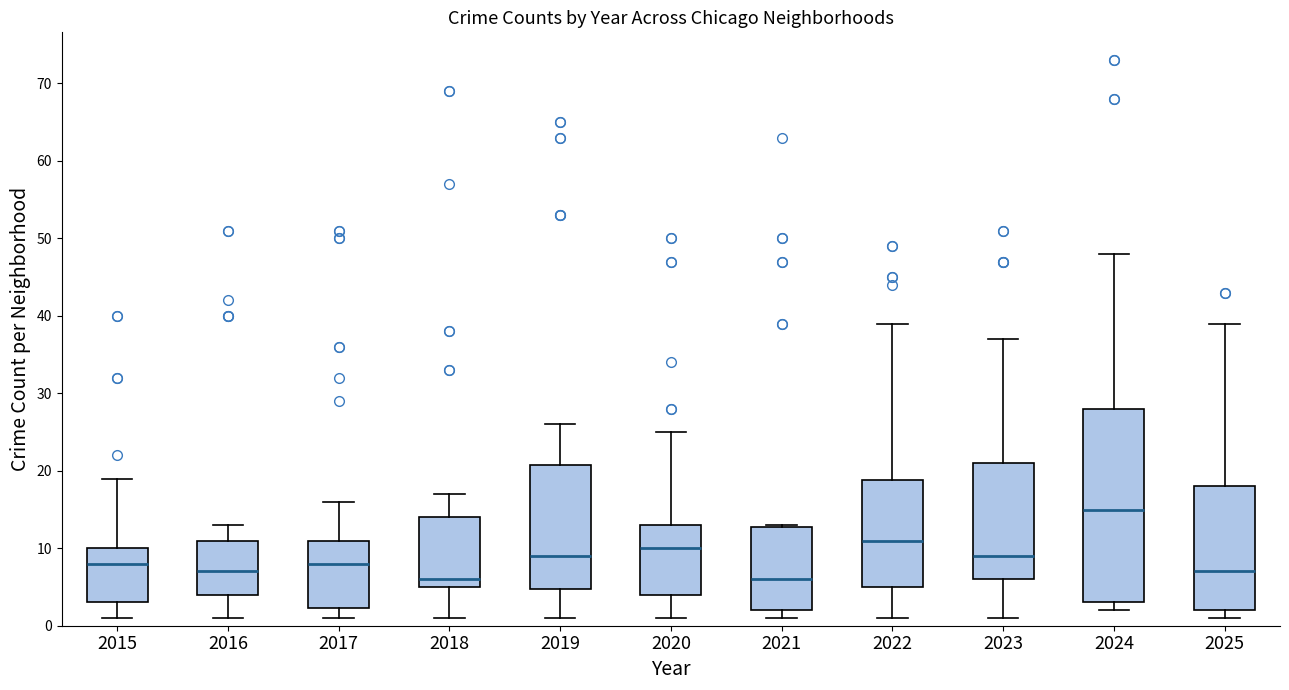

Reading left to right, transcribe this box plot: for each box, give where its median line is, the range the box spans, and where its two whiskers end, as read against the y-axis. The values are not printed on the chart, so give them approximately, as read against the axis.

2015: median 8, box 3 to 10, whiskers 1 to 19
2016: median 7, box 4 to 11, whiskers 1 to 13
2017: median 8, box 2 to 11, whiskers 1 to 16
2018: median 6, box 5 to 14, whiskers 1 to 17
2019: median 9, box 5 to 21, whiskers 1 to 26
2020: median 10, box 4 to 13, whiskers 1 to 25
2021: median 6, box 2 to 13, whiskers 1 to 13
2022: median 11, box 5 to 19, whiskers 1 to 39
2023: median 9, box 6 to 21, whiskers 1 to 37
2024: median 15, box 3 to 28, whiskers 2 to 48
2025: median 7, box 2 to 18, whiskers 1 to 39